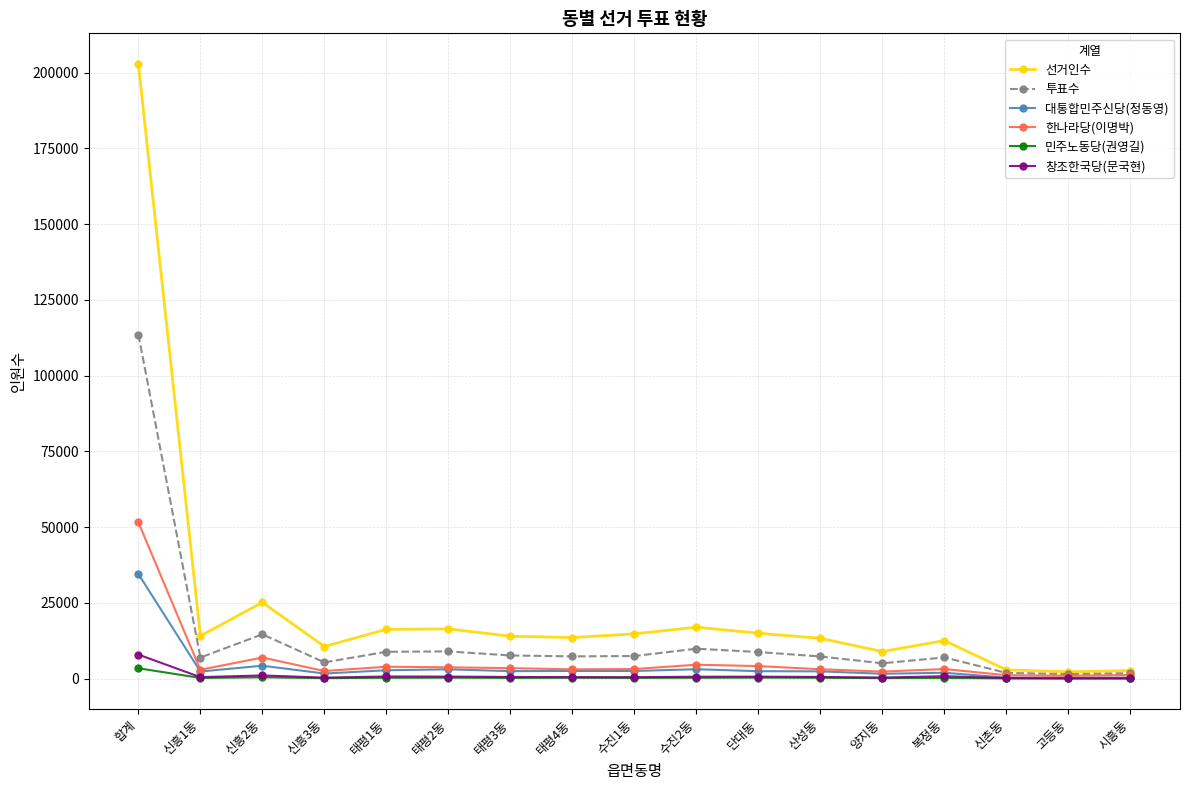

Where is 선거인수 nearest to the value 102555?

신흥2동